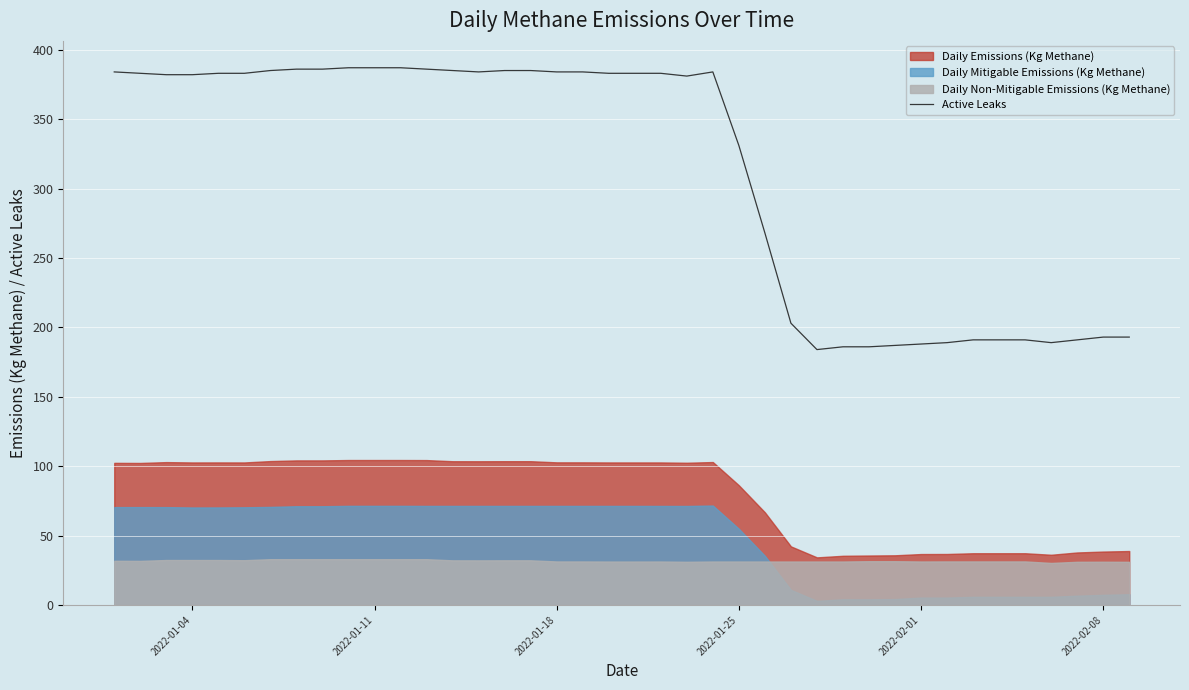

What is the minimum value for Active Leaks?

184